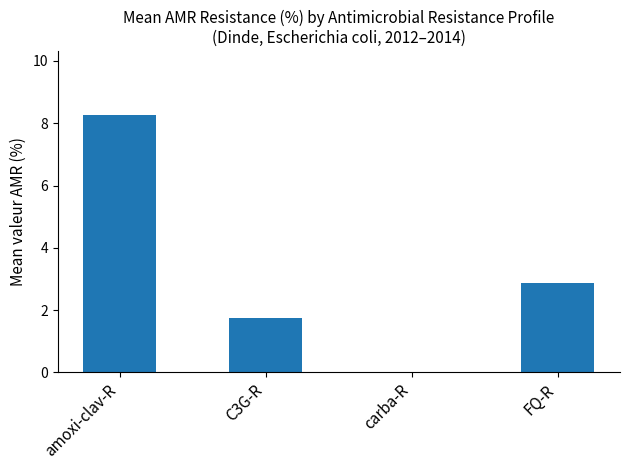

What value does the data have at FQ-R?

2.9